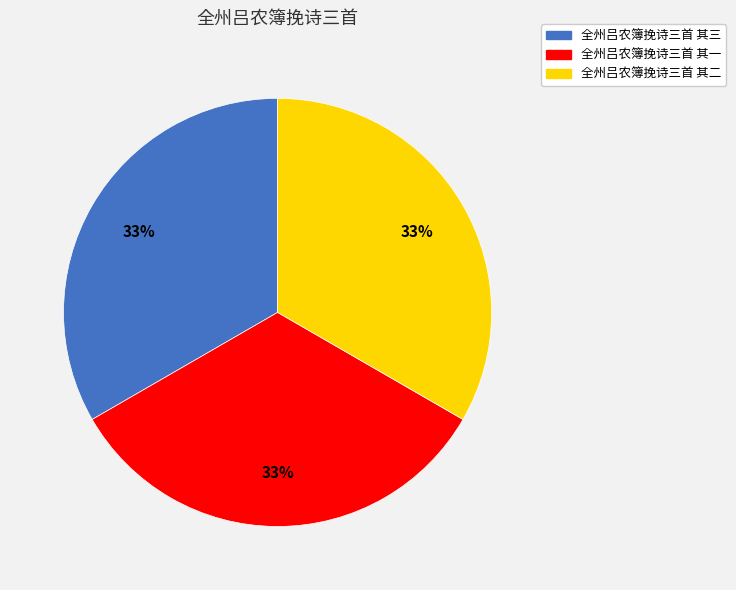

Approximately how many times larger is the value at 全州吕农簿挽诗三首 其二 compared to 全州吕农簿挽诗三首 其一?

1.0